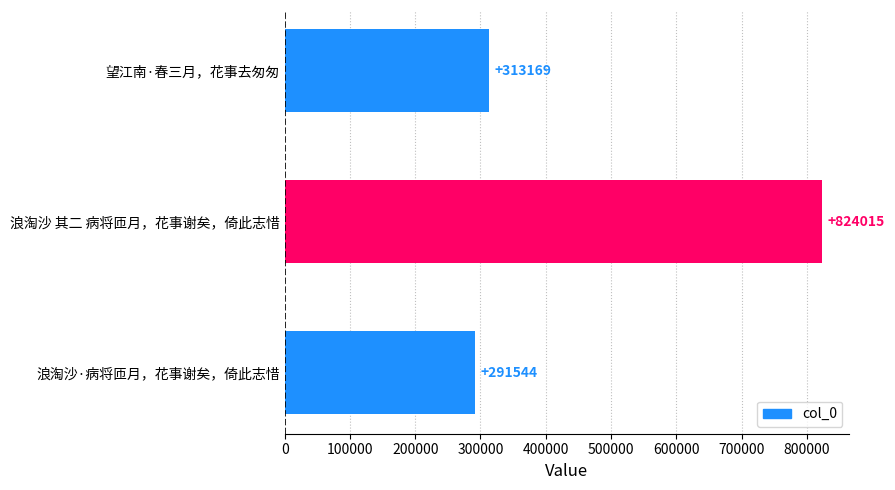

Does the chart contain any negative values?

No